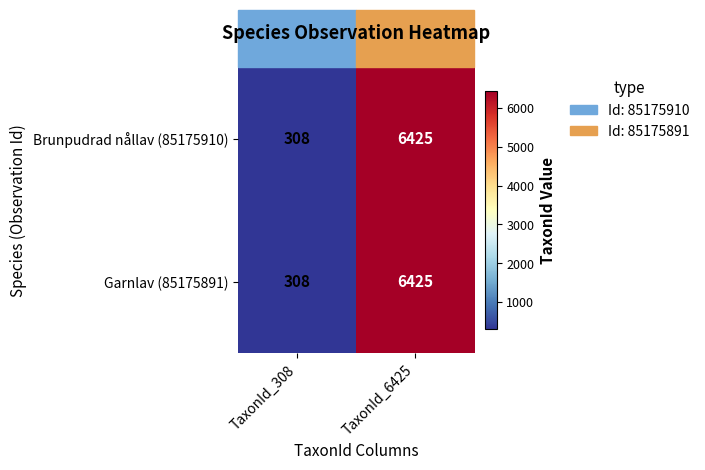

What is the approximate value of Brunpudrad nållav (85175910) at TaxonId_308, to the nearest 100?

300